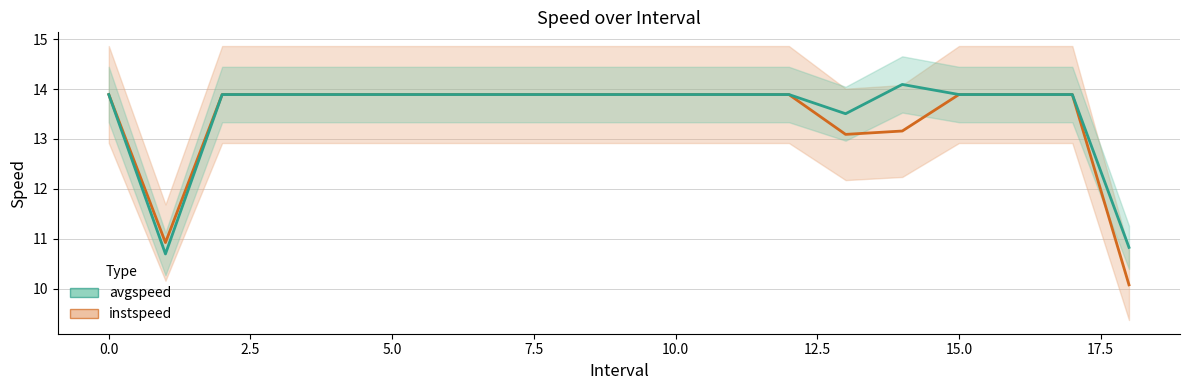

True or false: avgspeed has more than 2 points higher than both neighbors.

False